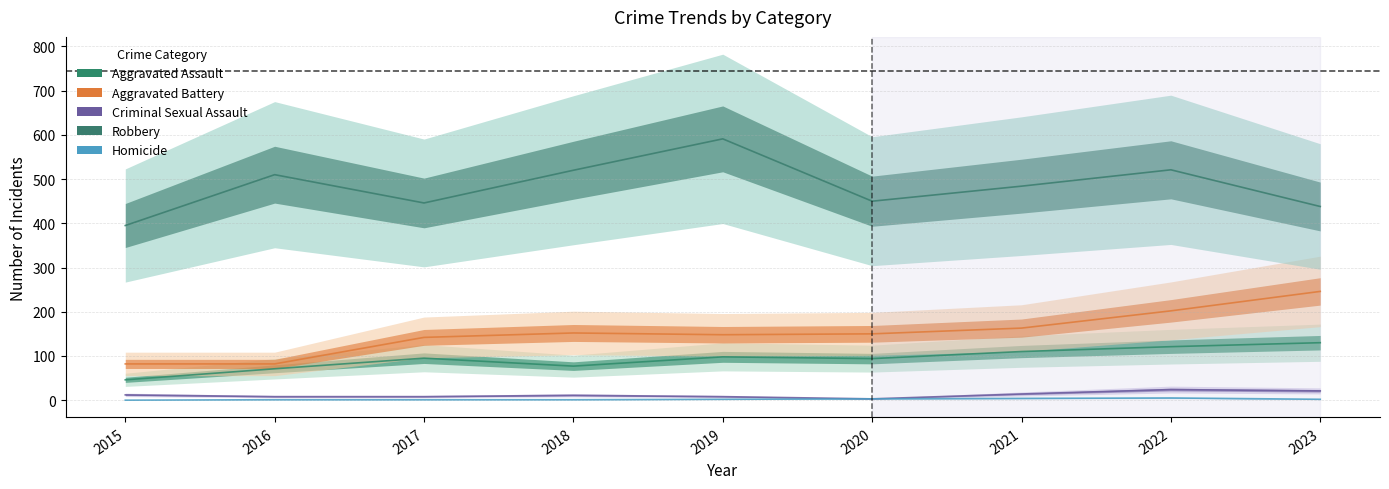

At 2019, list the series in order from smallest to largest.

Homicide, Criminal Sexual Assault, Aggravated Assault, Aggravated Battery, Robbery